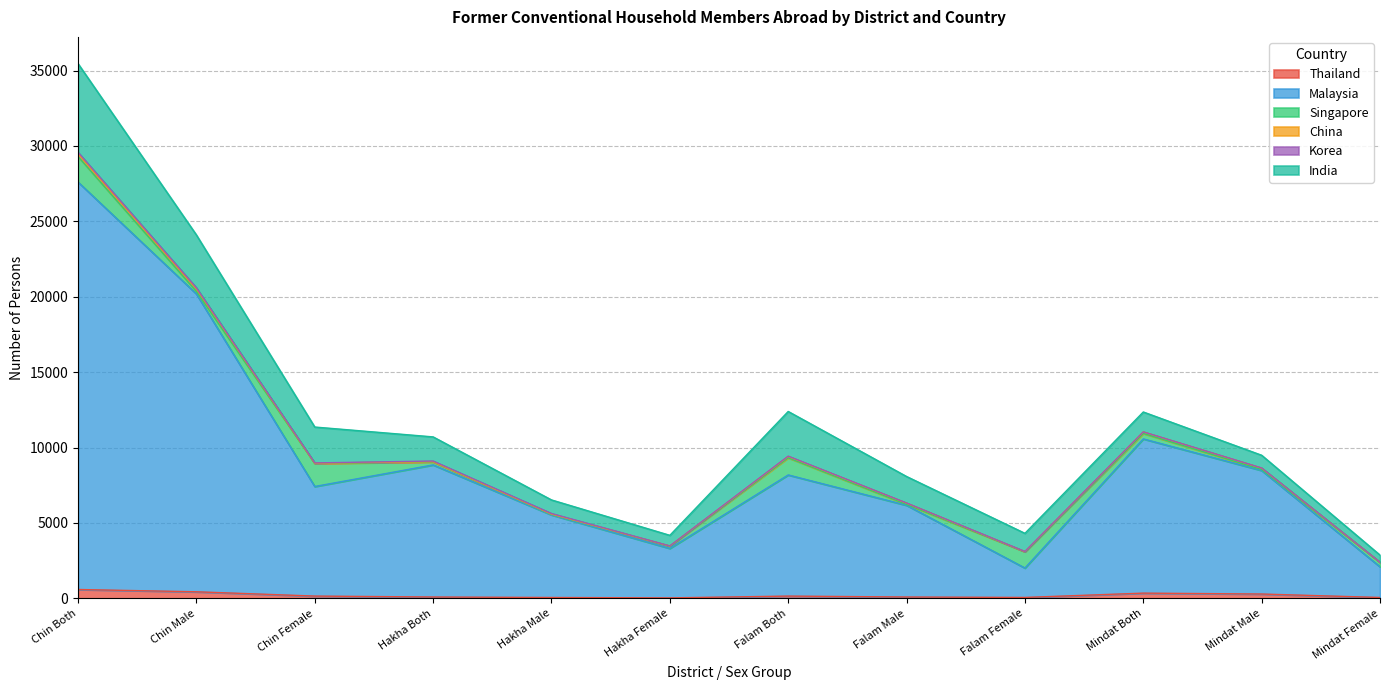

Reading right to left, extract all data points from this chart.

Thailand: Mindat Female=59	Mindat Male=288	Mindat Both=347	Falam Female=61	Falam Male=90	Falam Both=151	Hakha Female=32	Hakha Male=58	Hakha Both=90	Chin Female=152	Chin Male=436	Chin Both=588
Malaysia: Mindat Female=2034	Mindat Male=8192	Mindat Both=10226	Falam Female=1950	Falam Male=6082	Falam Both=8032	Hakha Female=3281	Hakha Male=5477	Hakha Both=8758	Chin Female=7265	Chin Male=19751	Chin Both=27016
Singapore: Mindat Female=295	Mindat Male=65	Mindat Both=360	Falam Female=1081	Falam Male=57	Falam Both=1138	Hakha Female=151	Hakha Male=46	Hakha Both=197	Chin Female=1527	Chin Male=168	Chin Both=1695
China: Mindat Female=8	Mindat Male=91	Mindat Both=99	Falam Female=5	Falam Male=83	Falam Both=88	Hakha Female=6	Hakha Male=9	Hakha Both=15	Chin Female=19	Chin Male=183	Chin Both=202
Korea: Mindat Female=0	Mindat Male=9	Mindat Both=9	Falam Female=11	Falam Male=10	Falam Both=21	Hakha Female=8	Hakha Male=37	Hakha Both=45	Chin Female=19	Chin Male=56	Chin Both=75
India: Mindat Female=473	Mindat Male=844	Mindat Both=1317	Falam Female=1204	Falam Male=1758	Falam Both=2962	Hakha Female=701	Hakha Male=900	Hakha Both=1601	Chin Female=2378	Chin Male=3502	Chin Both=5880